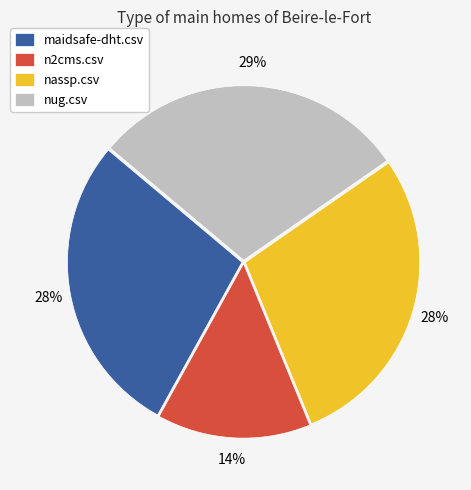

Is there any slice that represents more than half of the pie?

No